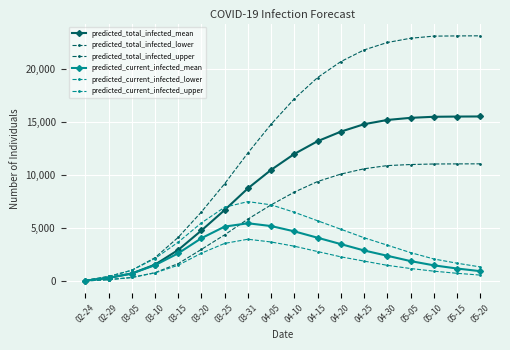

Rank the categories by predicted_total_infected_lower value from lowest to highest.

02-24, 02-29, 03-05, 03-10, 03-15, 03-20, 03-25, 03-31, 04-05, 04-10, 04-15, 04-20, 04-25, 04-30, 05-05, 05-10, 05-15, 05-20